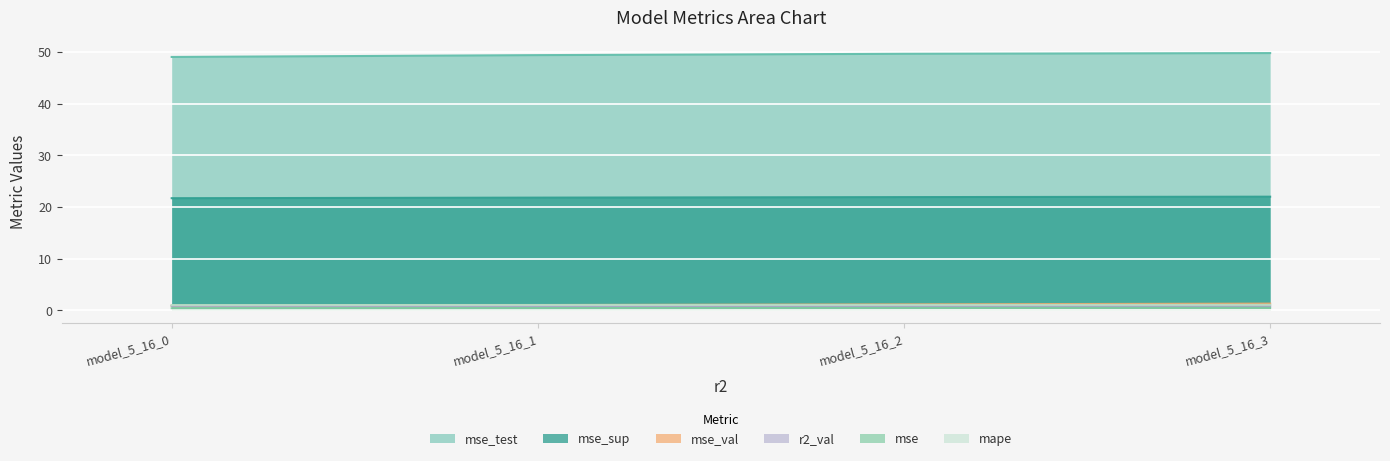

The mse_test series shows 78.3 at model_5_16_3. True or false?

False